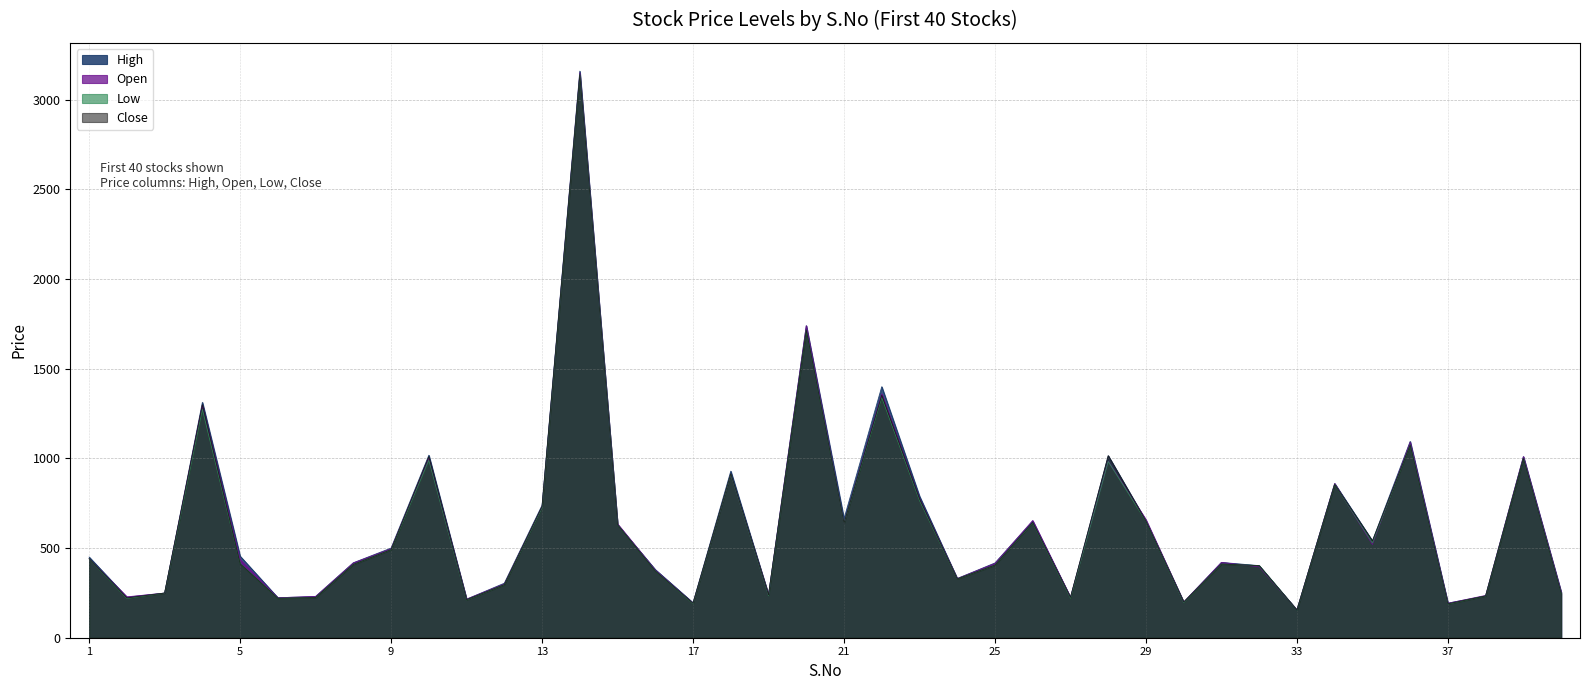

At which category is the sum across all series the highest?

14